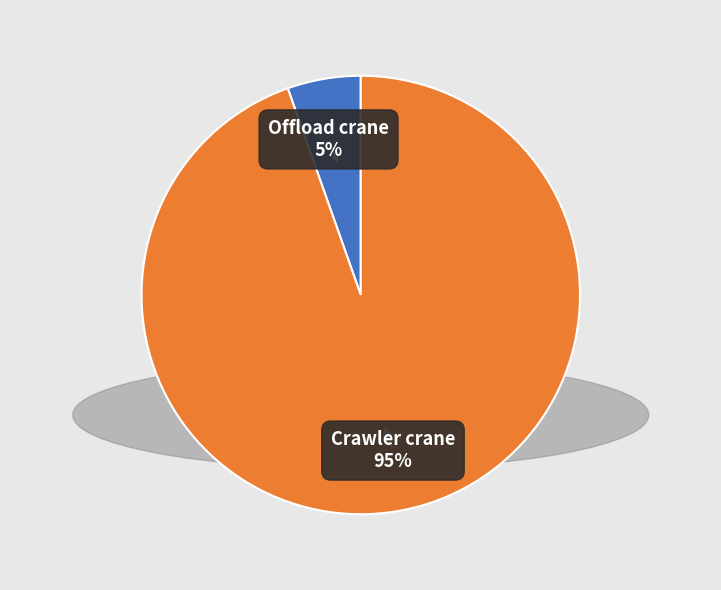

To the nearest percent, what is the average slice percentage?

50%